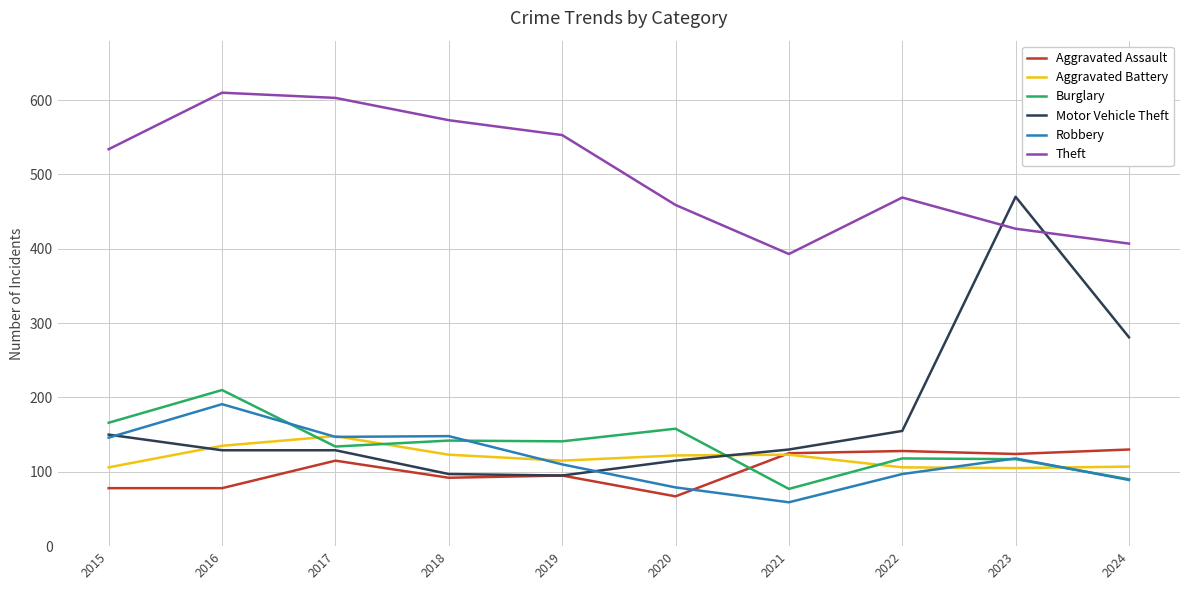

Is this an area chart (filled region under the line)?

No